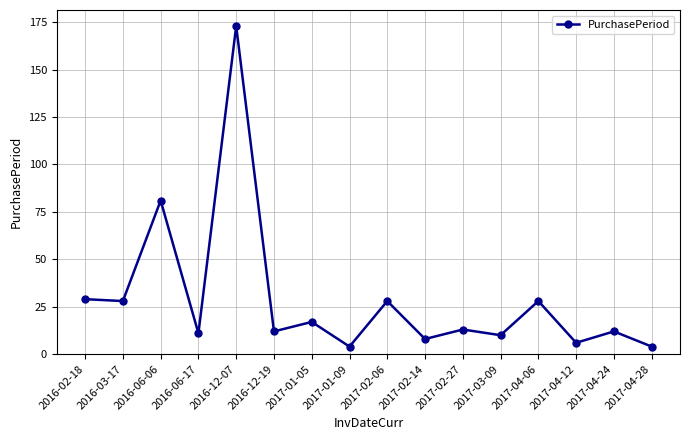

Which label corresponds to the largest value in the chart?

2016-12-07